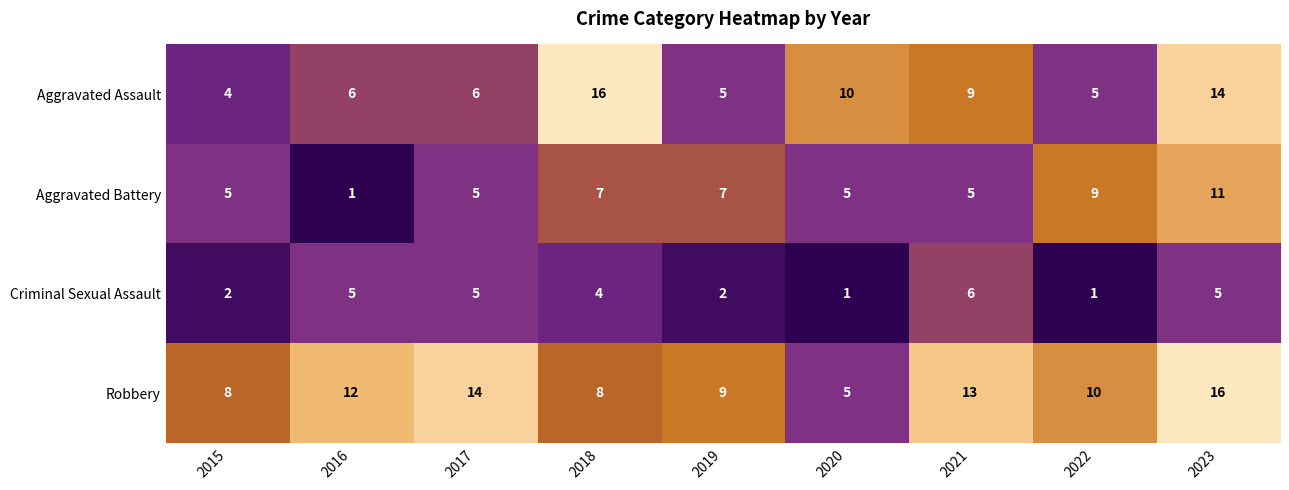

What is the spread (max minus min) of values at 2019?

7